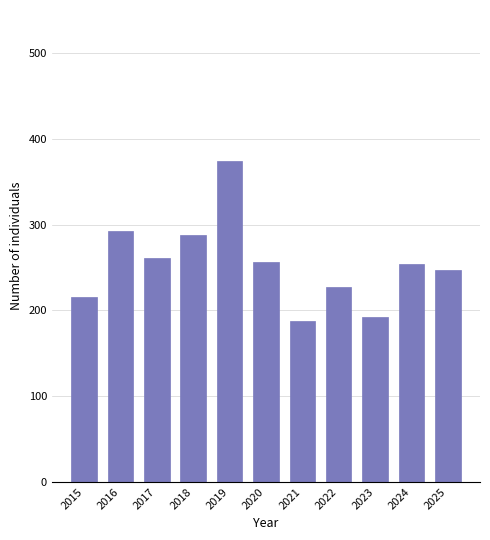

What is the sum of the values at 2019 and 2020?

630